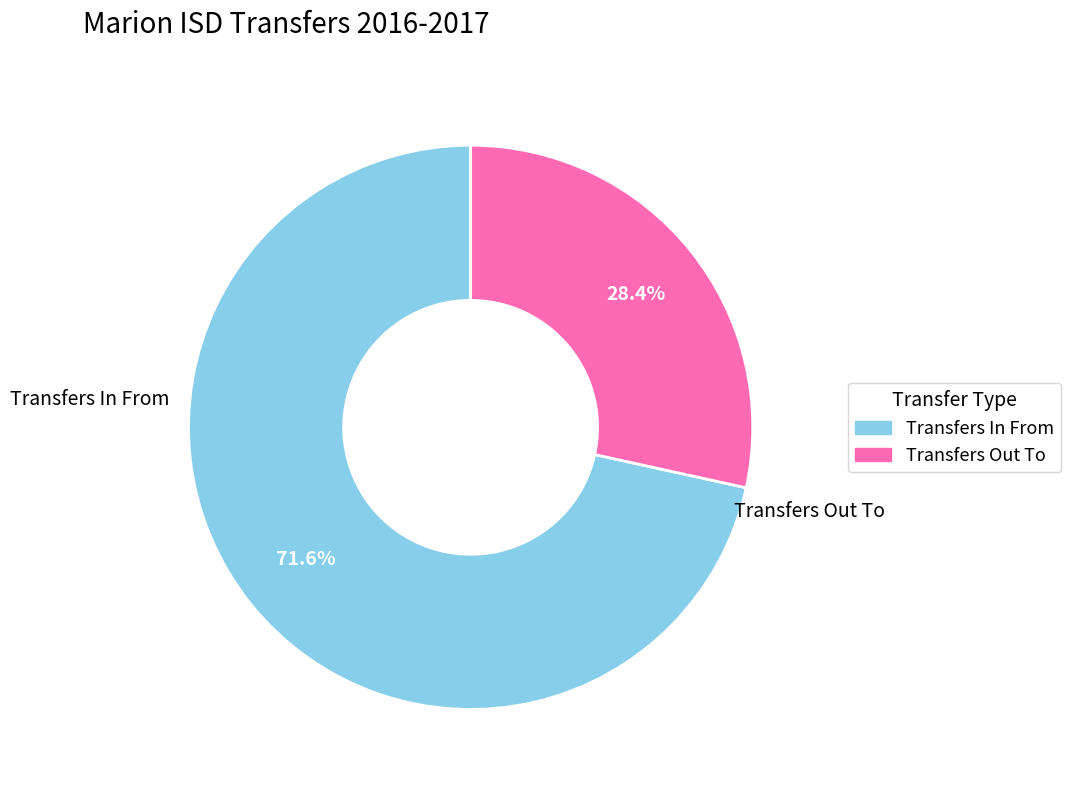

Which category has the biggest portion of the pie?

Transfers In From